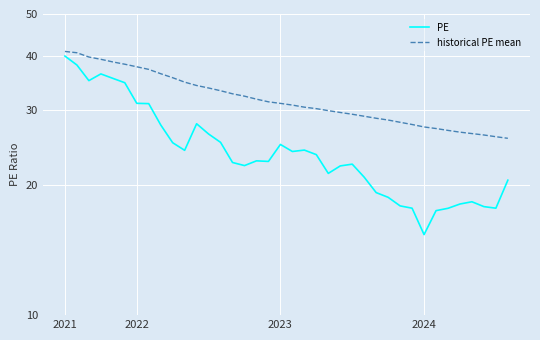

Rank the series by their average value, from highest to lowest.

historical PE mean, PE